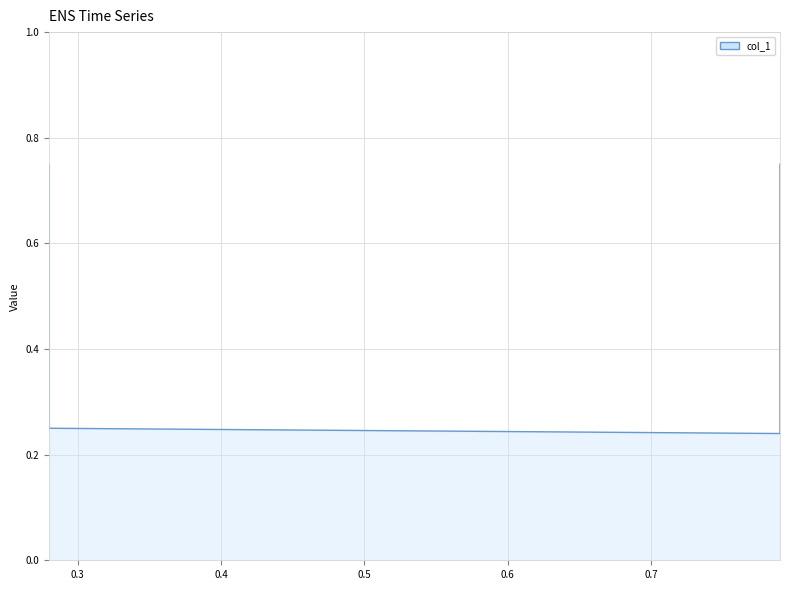

Between 0.3 and 0.4, which is larger?

0.3